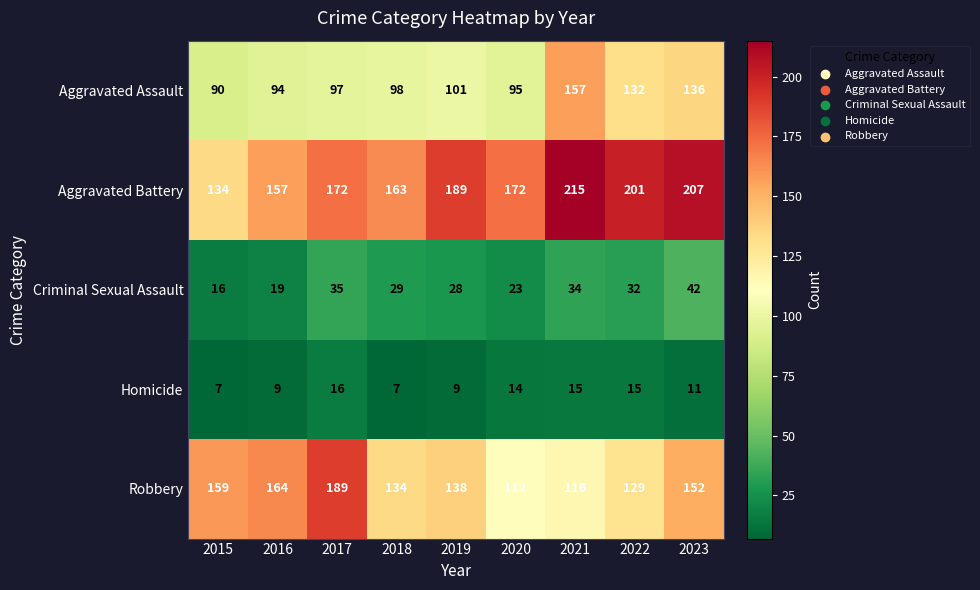

What is the difference between the highest and lowest values at 2021?

200